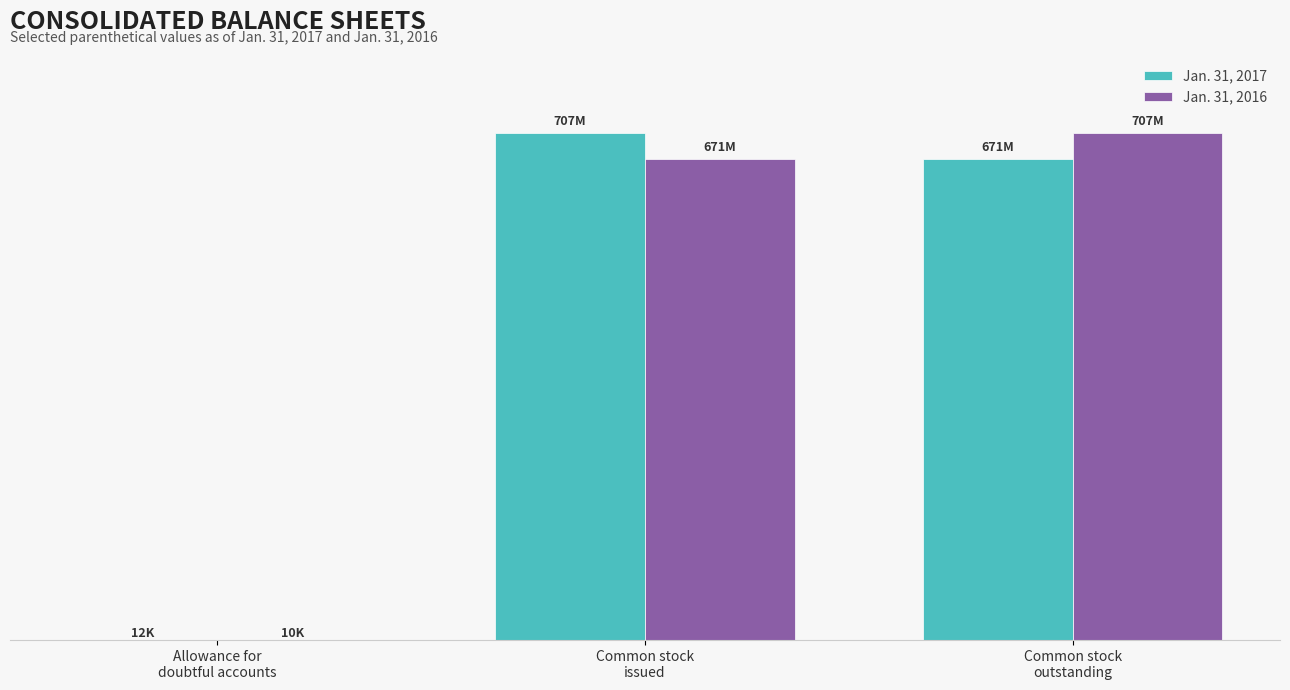

Are the bars grouped side by side (vs. stacked)?

Yes